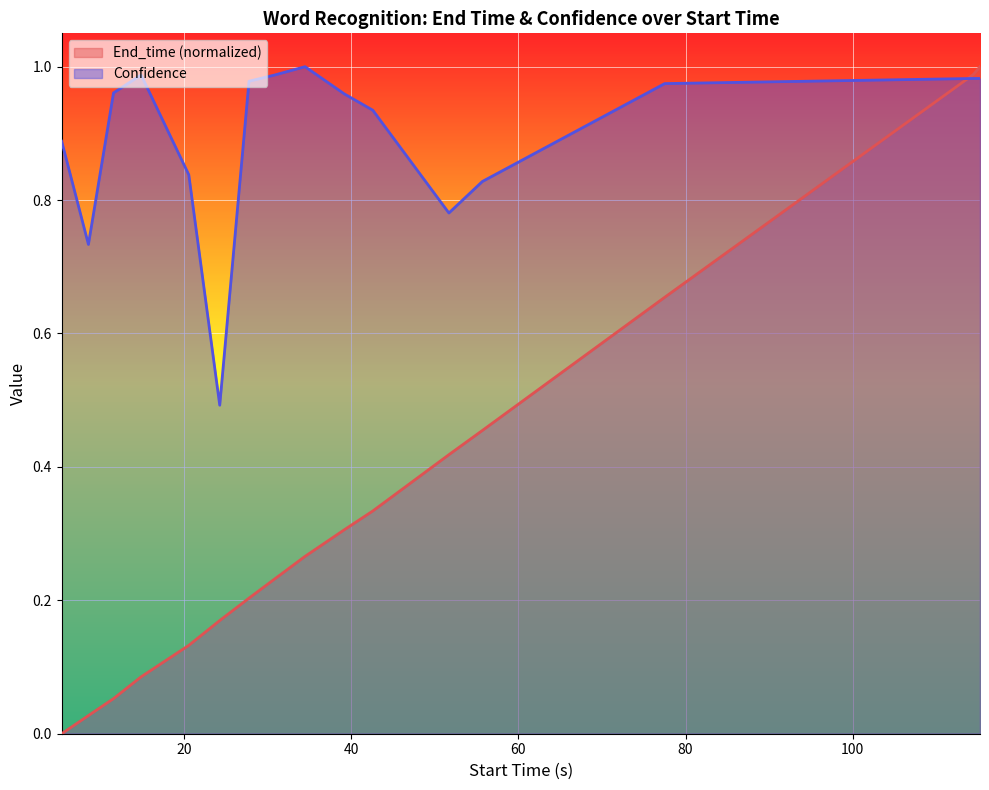

Which series has the largest total across all categories?

Confidence